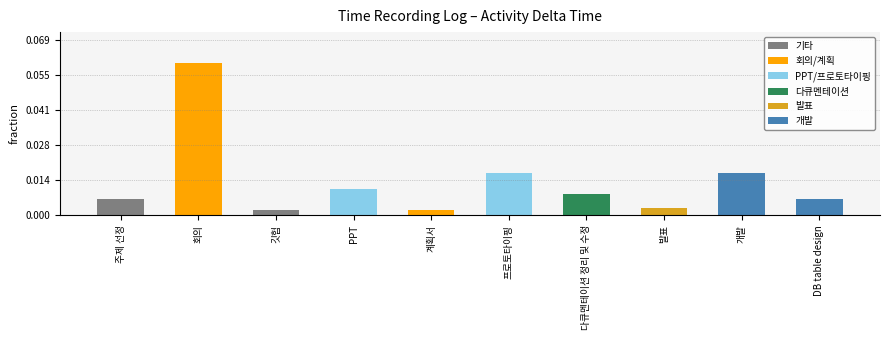

At which label is the value closest to 450?

프로토타이핑